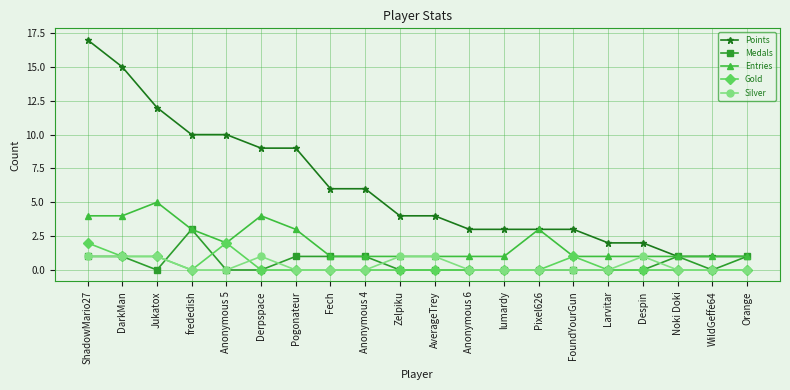

Does the chart have visible grid lines?

Yes